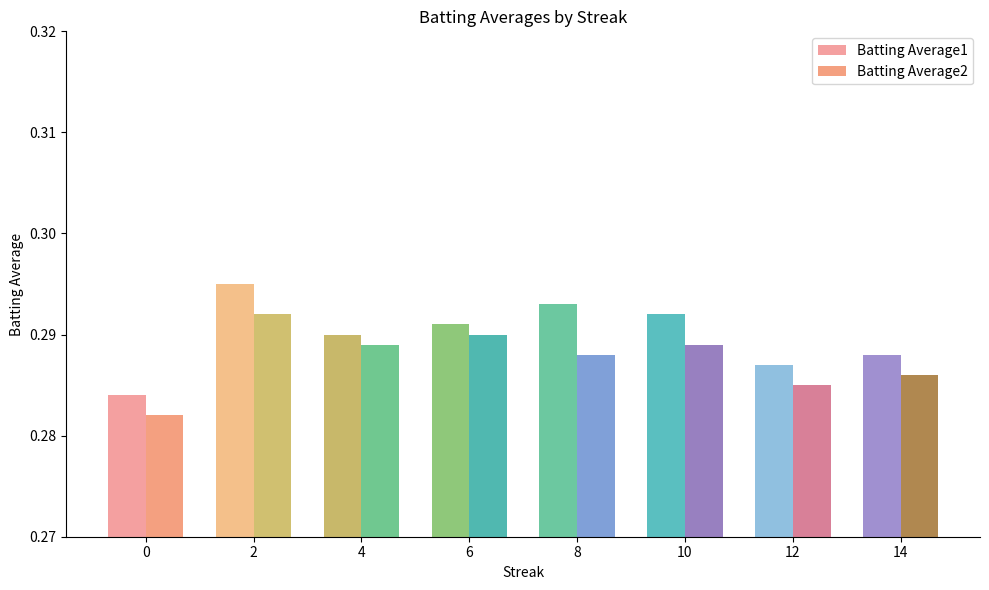

At which label does Batting Average2 reach its peak?

2